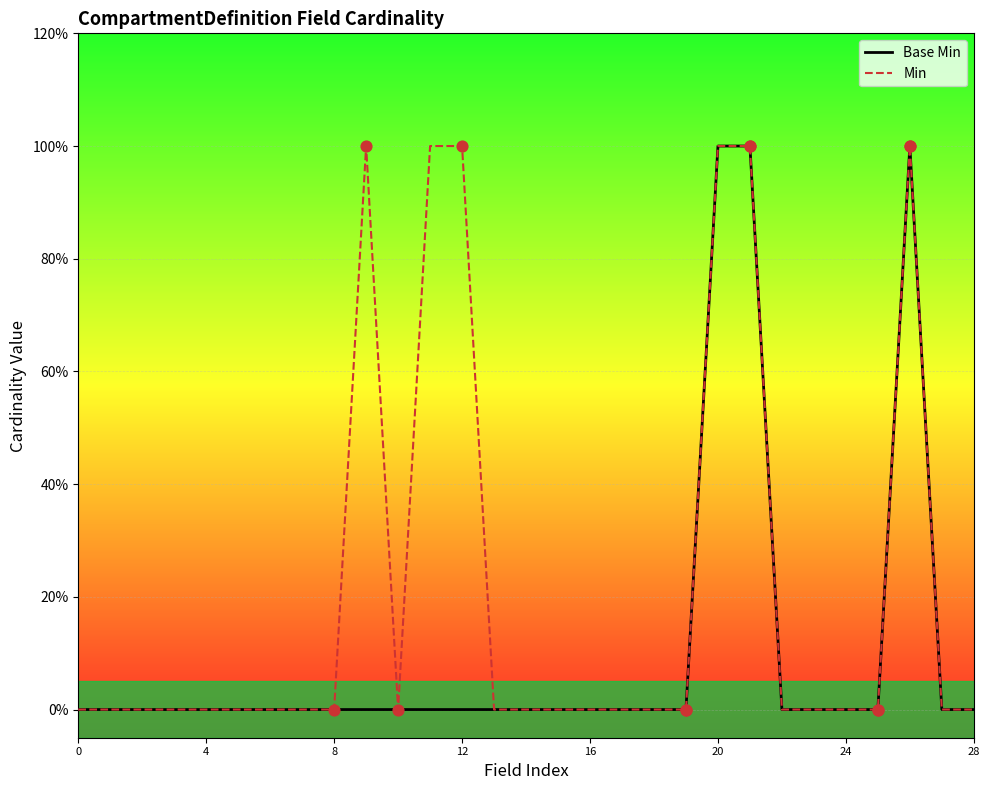

Which series has the largest total across all categories?

Min